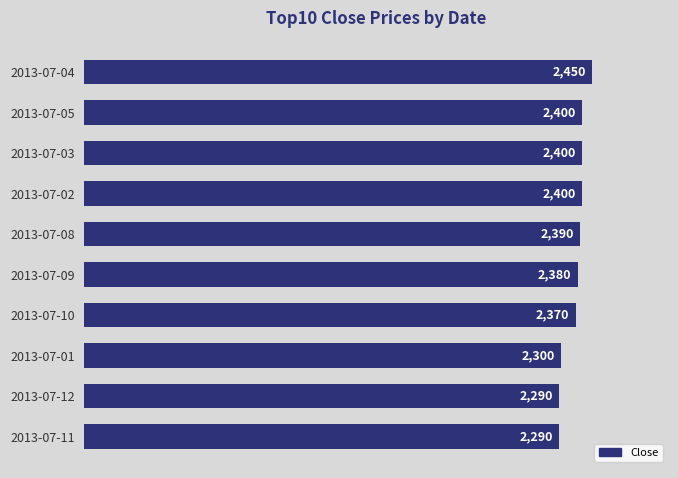

What is the minimum value shown in the chart?

2290